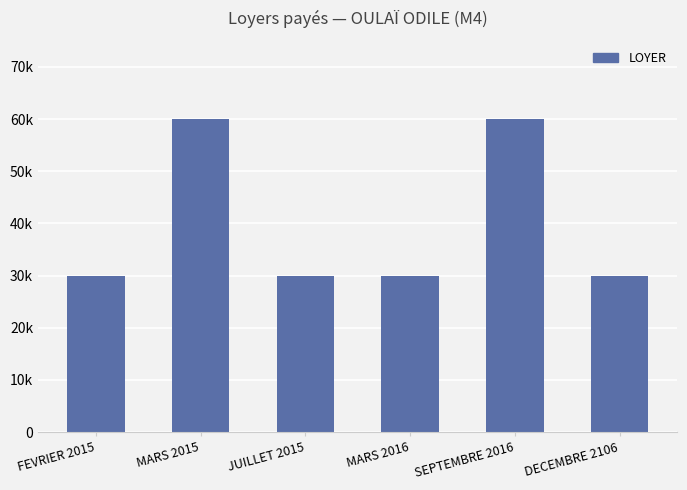

At which label is the value closest to 45000?

FEVRIER 2015